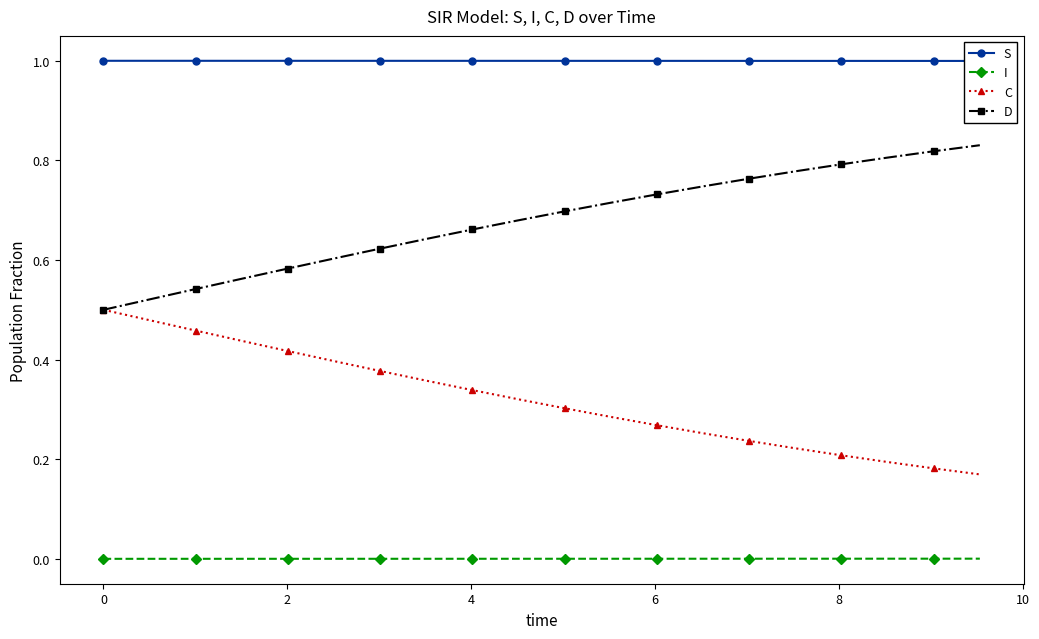

Count the number of categories in the chart.

20